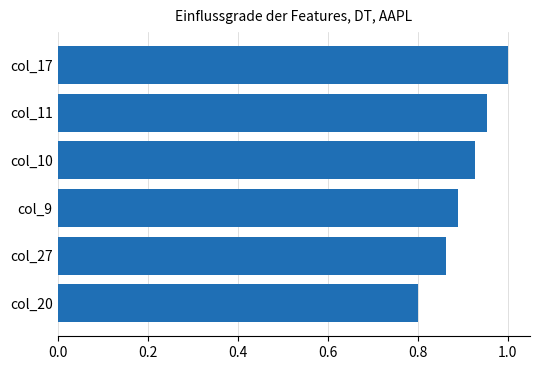

The value at col_11 is 0.4. True or false?

False